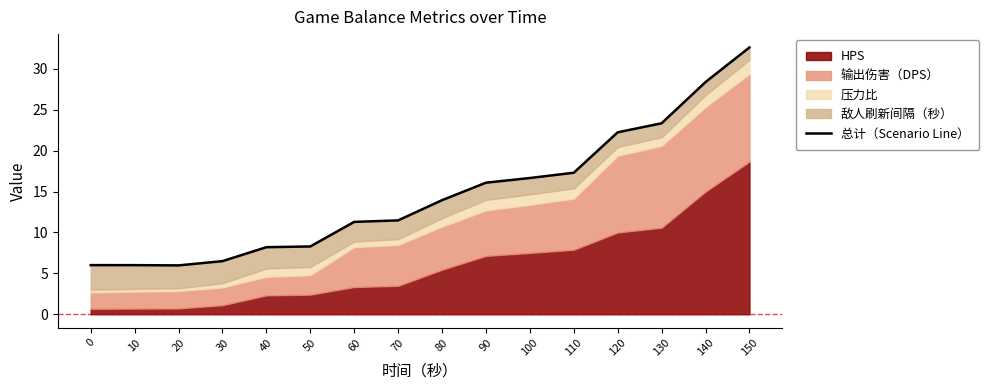

What is the difference between the values at 140 and 10?

22.4